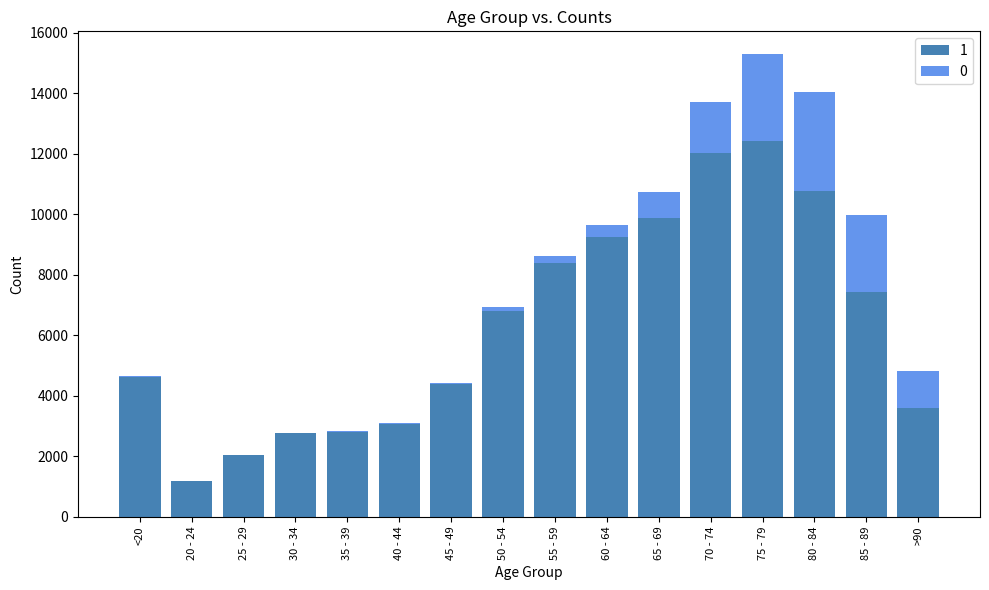

At which category is the sum across all series the highest?

75 - 79